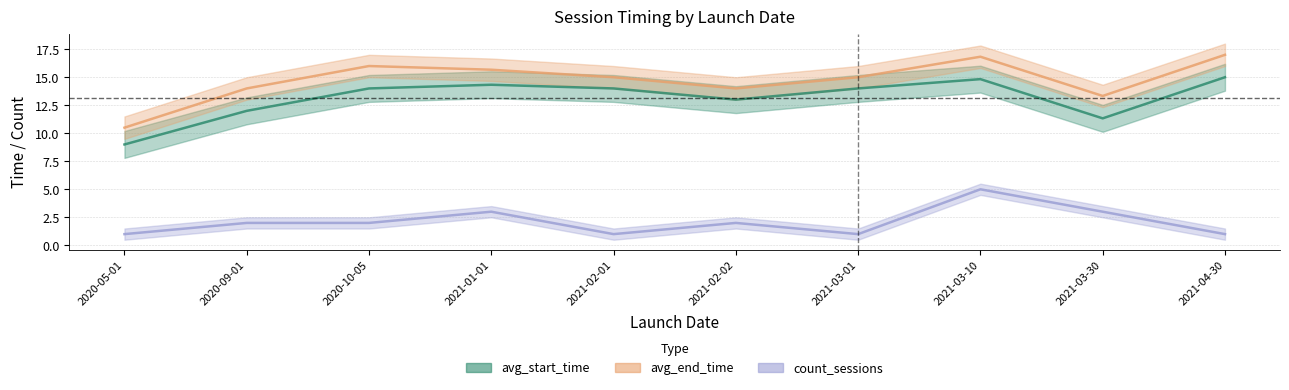

True or false: count_sessions has more than 0 points higher than both neighbors.

True